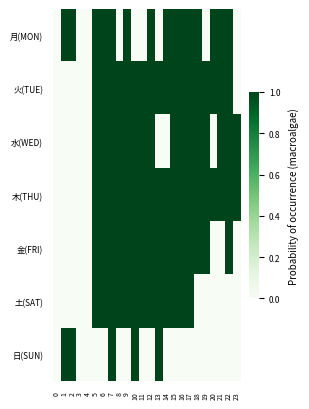

How many categories are shown in the chart?

24